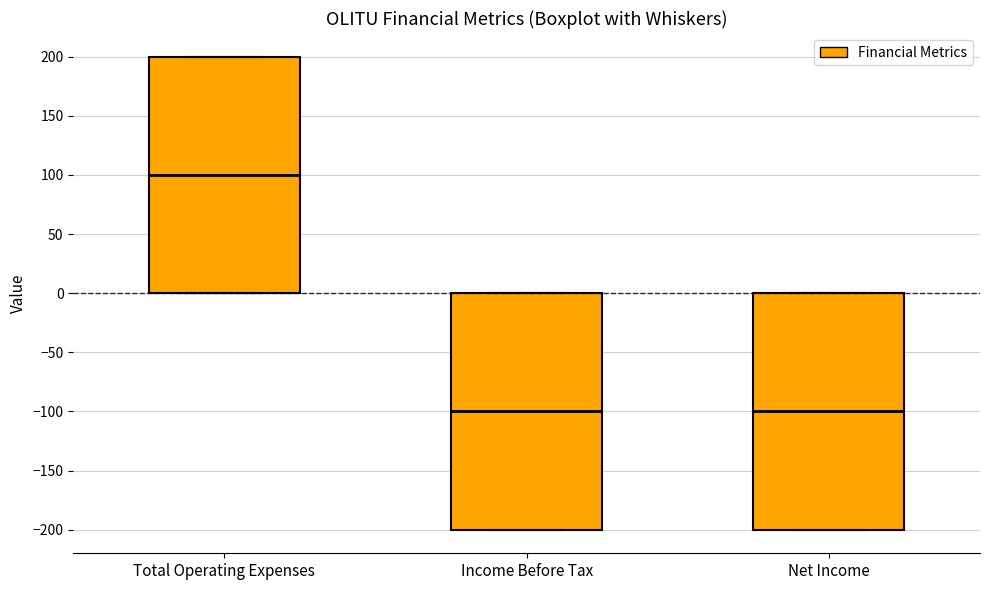

Reading left to right, read every box against the y-axis: the position of its median line, the range the box covers, and the ends of its whiskers. The values are not printed on the chart, so give them approximately, as read against the axis.

Total Operating Expenses: median 100, box 0 to 200, whiskers 0 to 200
Income Before Tax: median -100, box -200 to 0, whiskers -200 to 0
Net Income: median -100, box -200 to 0, whiskers -200 to 0